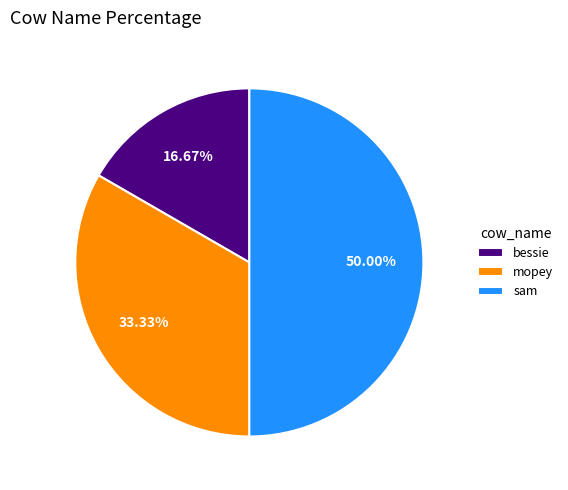

To the nearest percent, what is the average slice percentage?

33%